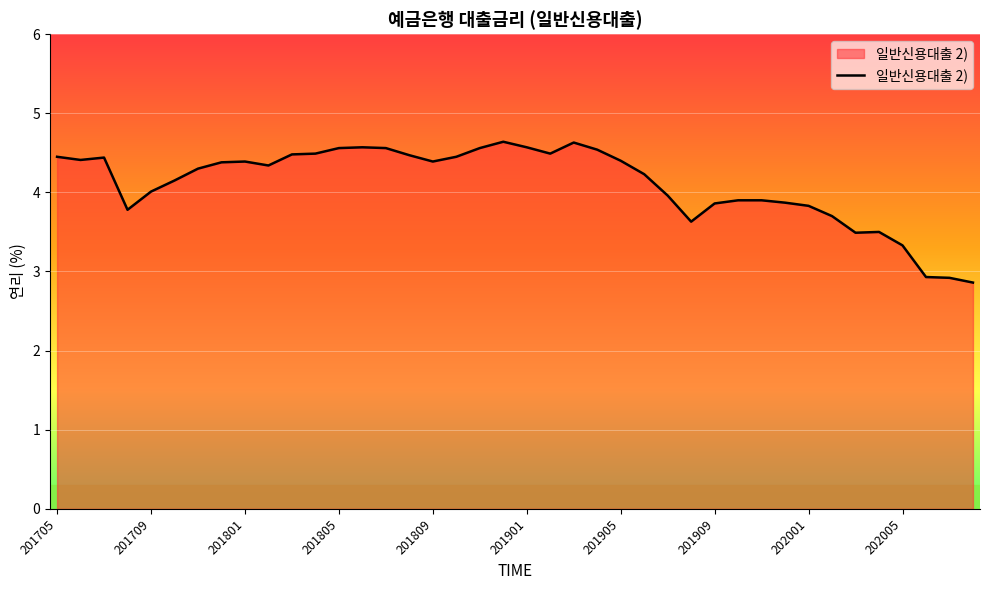

What is the smallest value displayed?

2.9